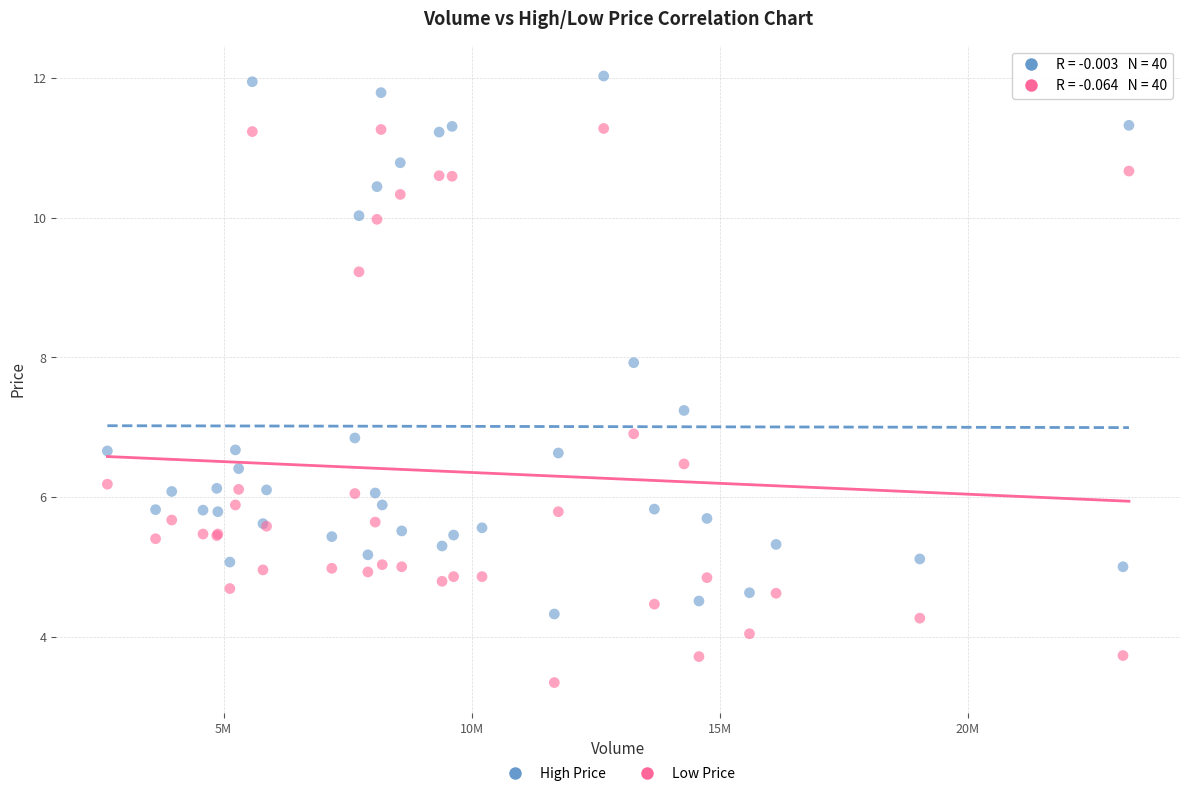

Which series reaches the minimum Y coordinate?

Low Price